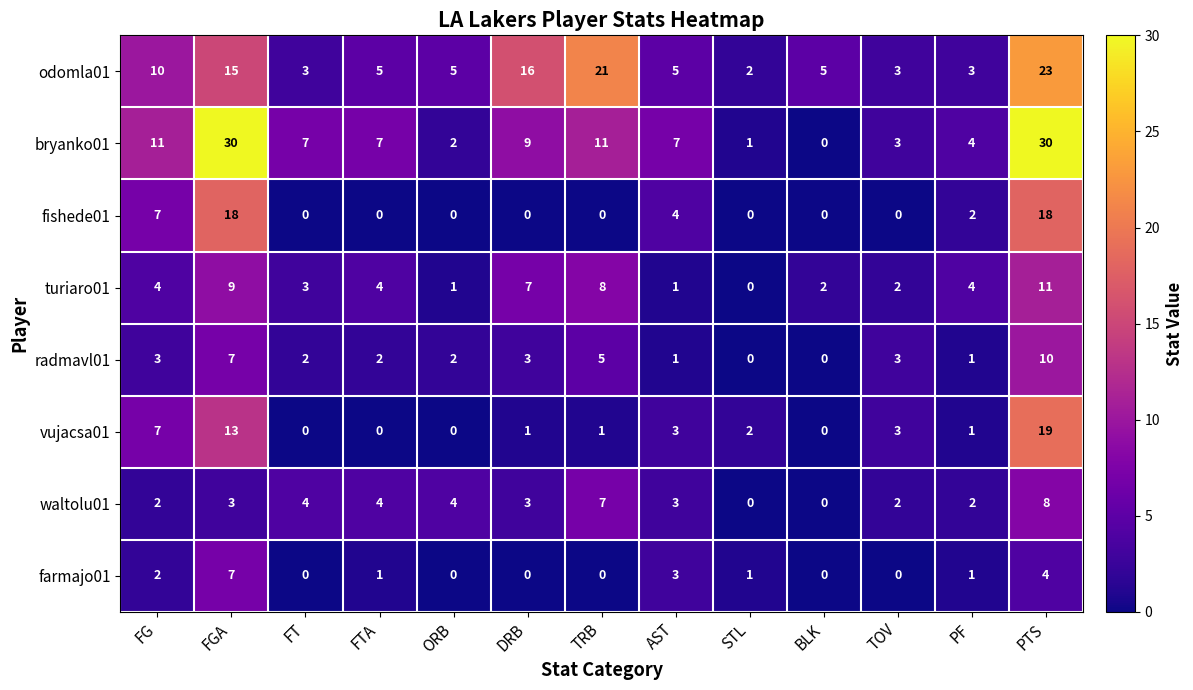

True or false: radmavl01 has a value of -4 at STL.

False